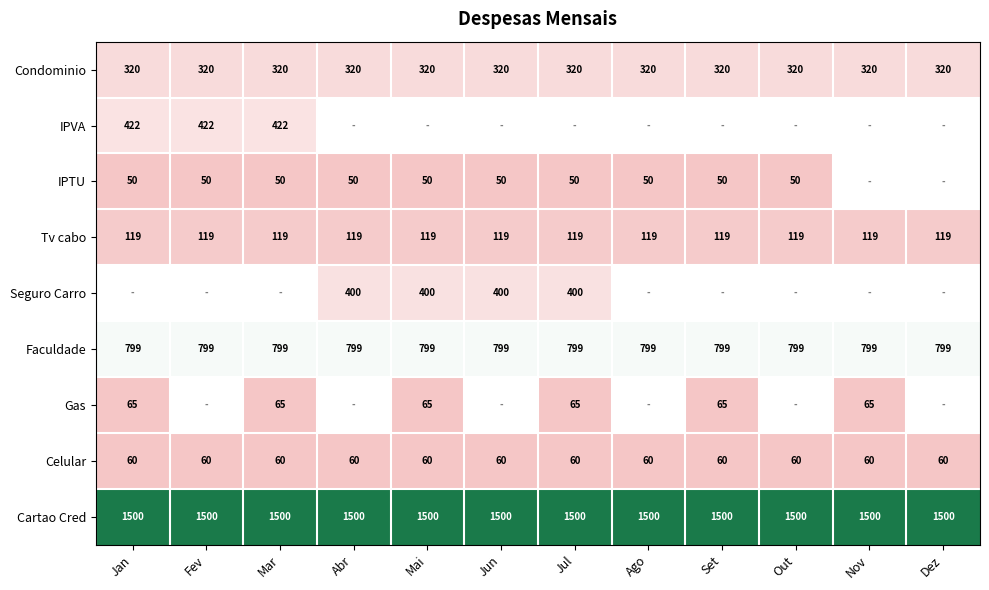

What is the greatest value displayed?

1500.0